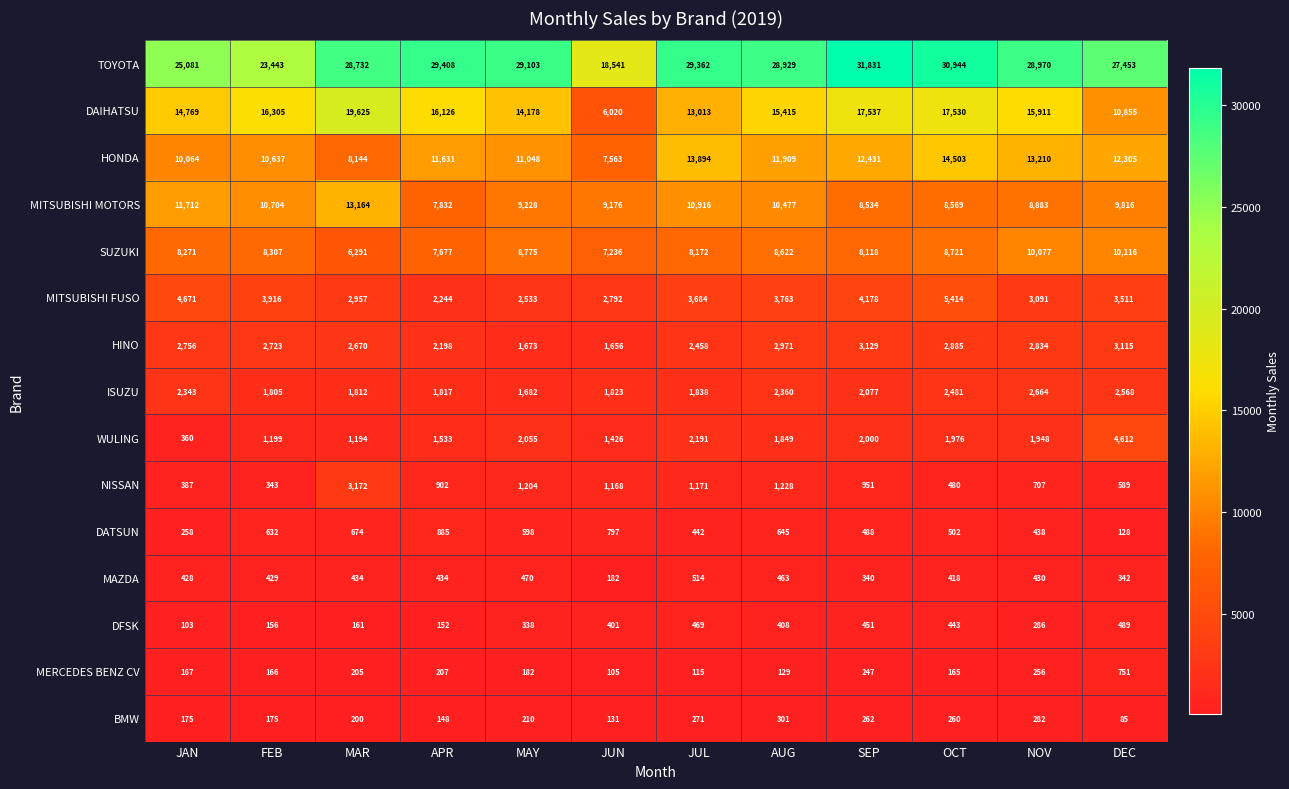

What is the difference between the second highest and minimum values in the TOYOTA series?

12403